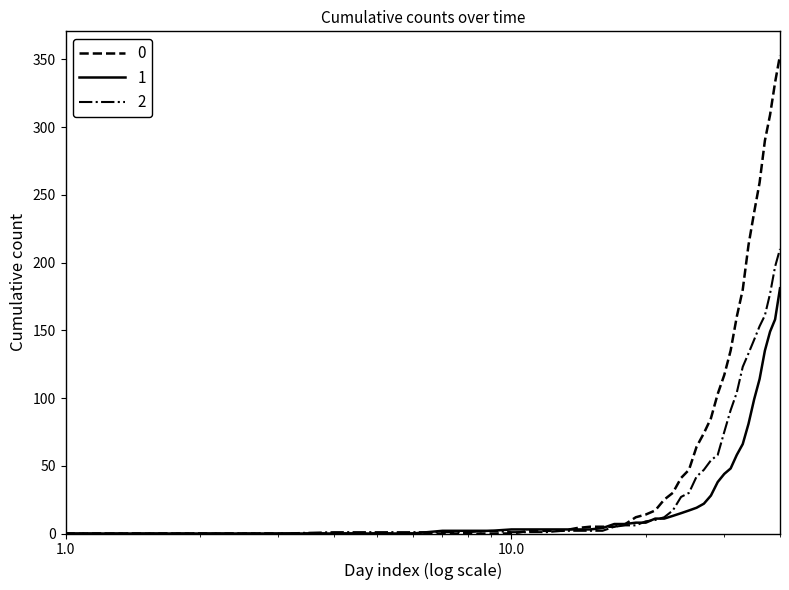

What is the greatest value displayed?

353